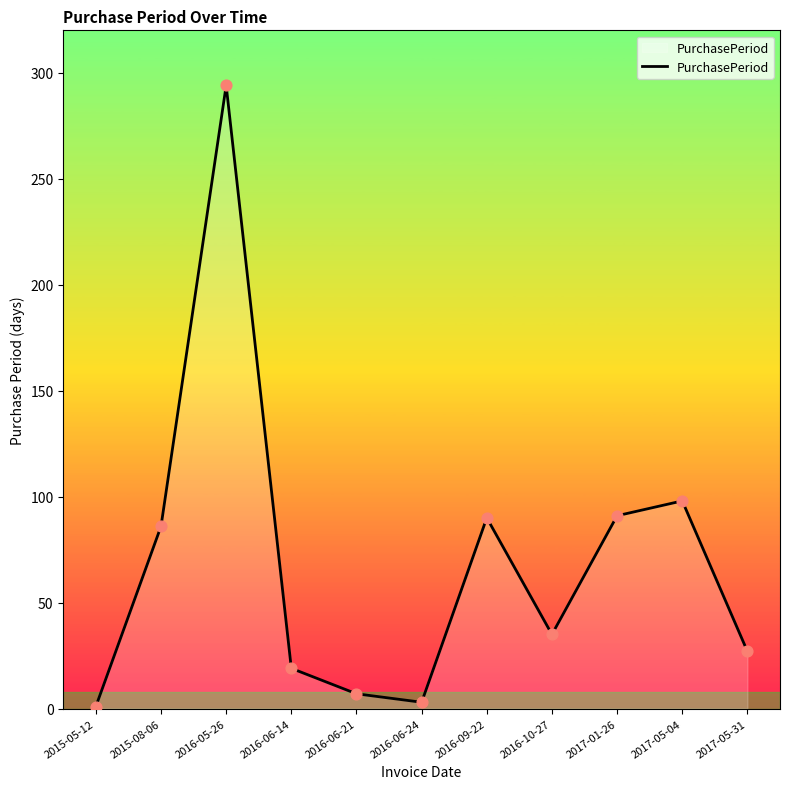

What is the change in value from 2016-05-26 to 2017-01-26?

-203